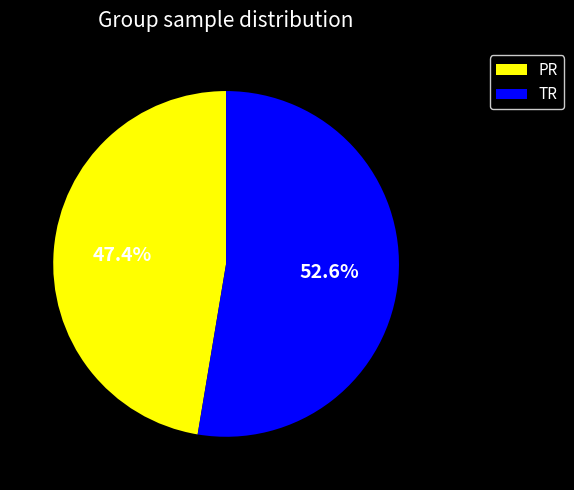

What is the ratio of the value at TR to the value at PR?

1.1